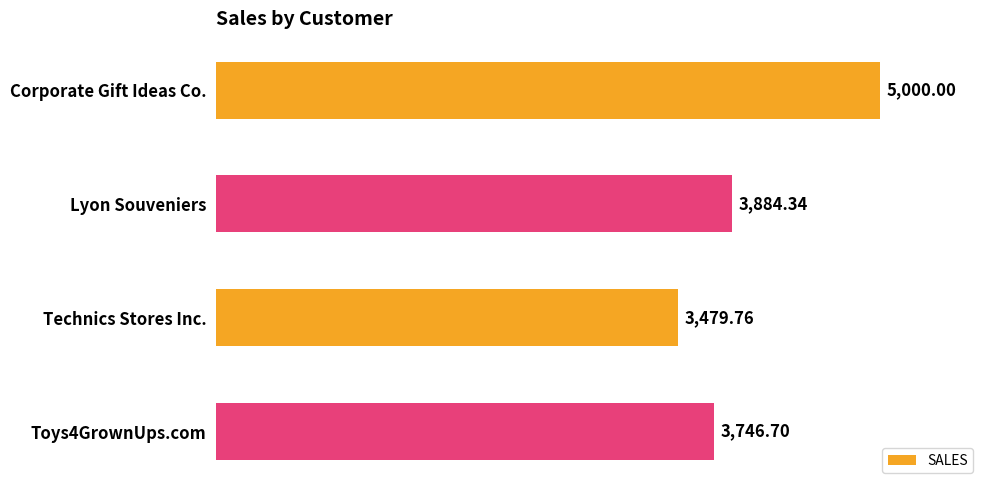

Approximately how many times larger is the value at Lyon Souveniers compared to Corporate Gift Ideas Co.?

0.8